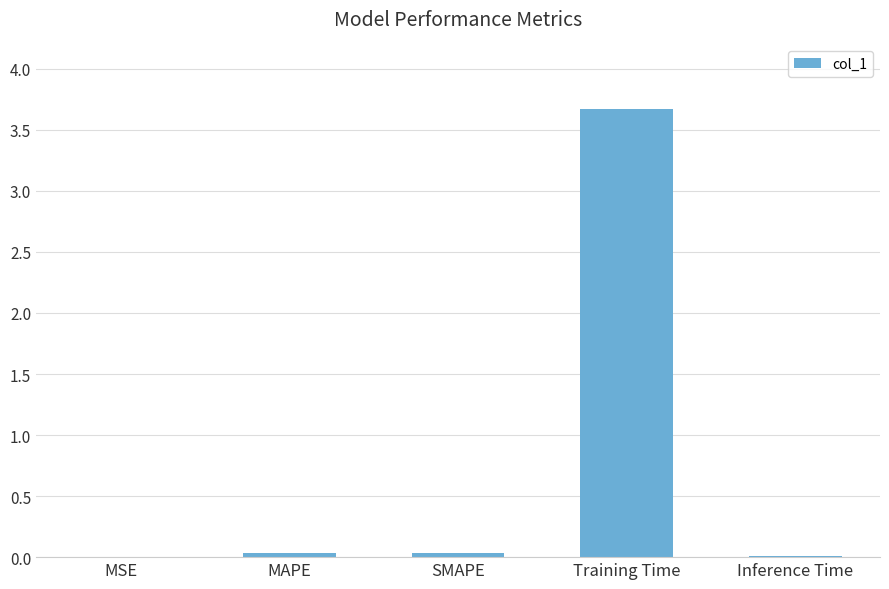

The chart shows a value of 3.7 at Training Time. True or false?

True